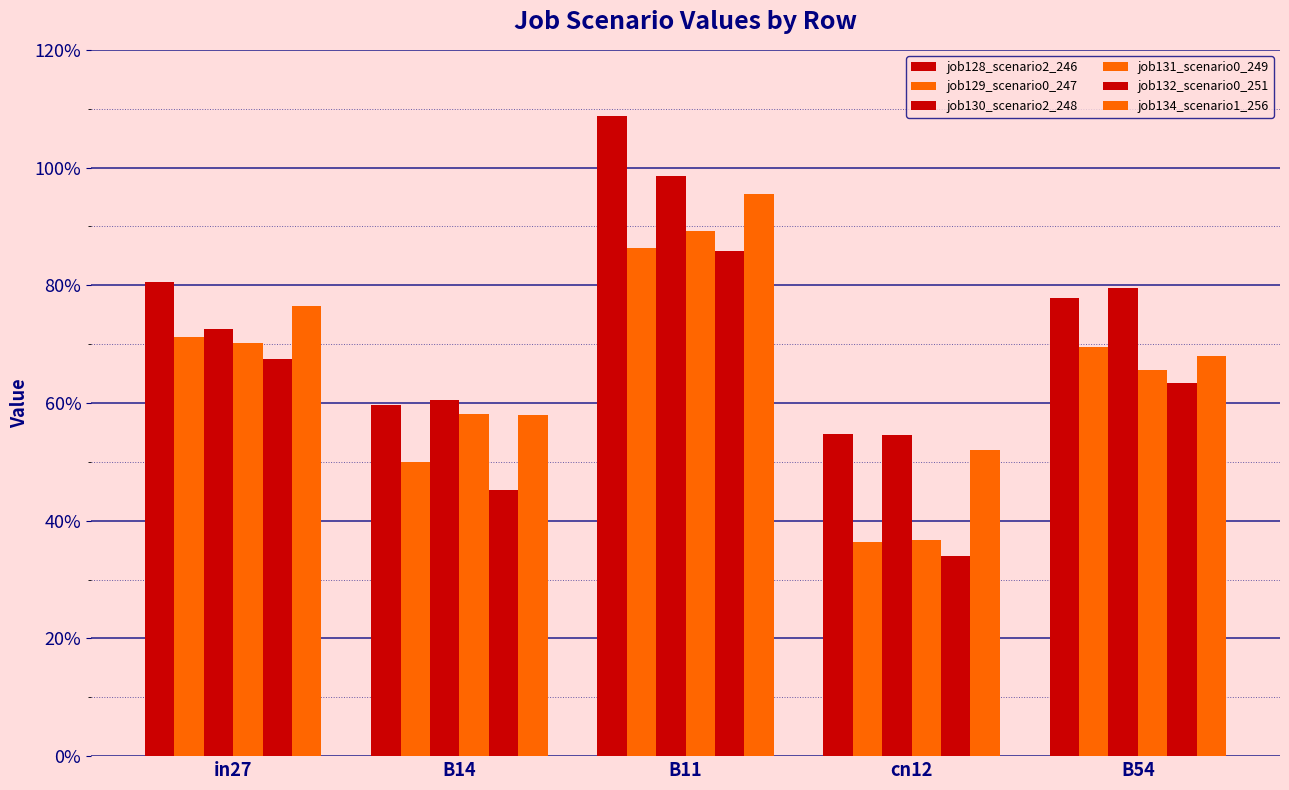

Is it true that job132_scenario0_251 equals 0.3 at B14?

False